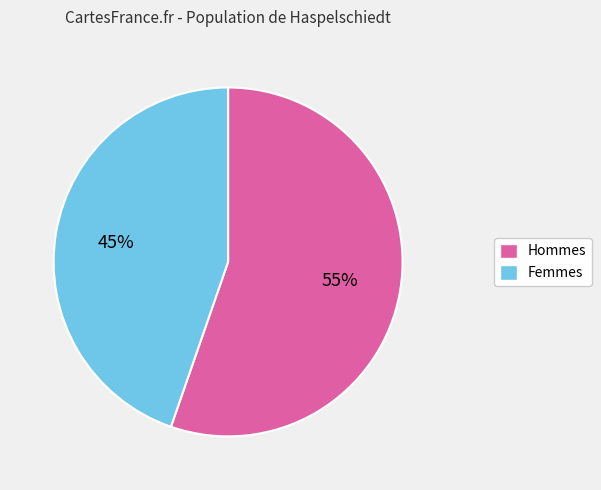

How many segments does this pie chart have?

2